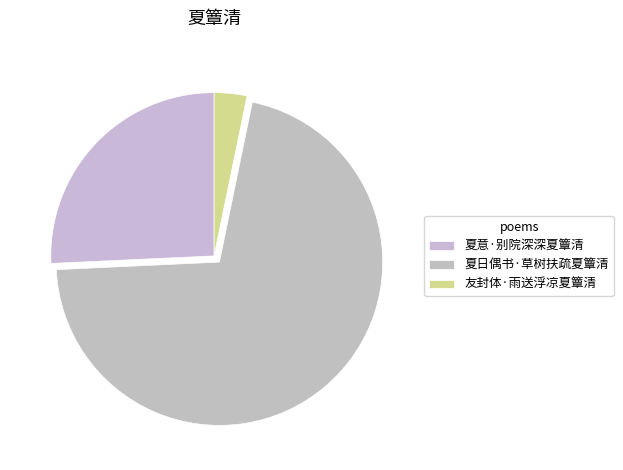

What percentage is the 友封体·雨送浮凉夏簟清 slice, to the nearest percent?

3%